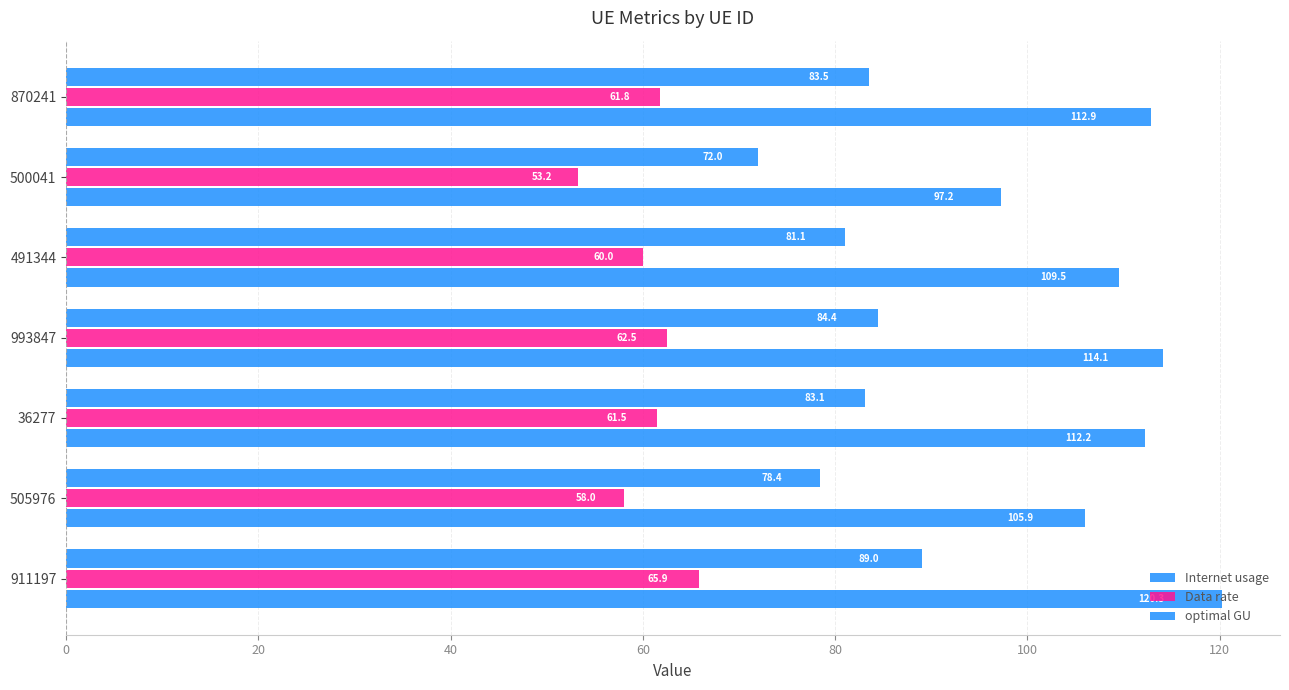

Rank the series by their average value, from highest to lowest.

Internet usage, optimal GU, Data rate